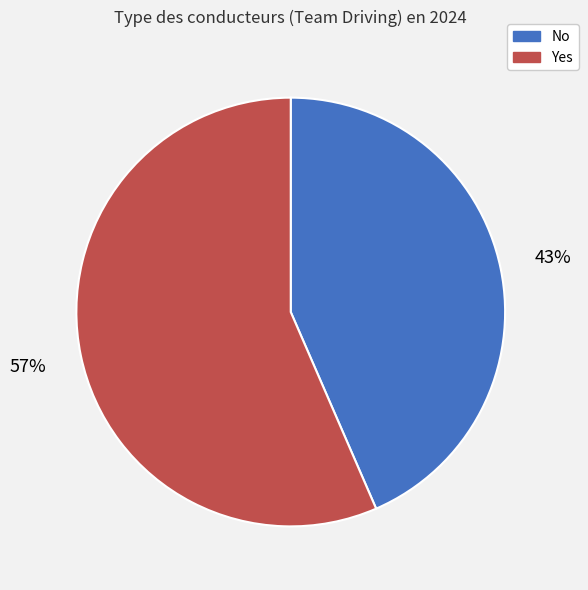

Which slice is the smallest?

No